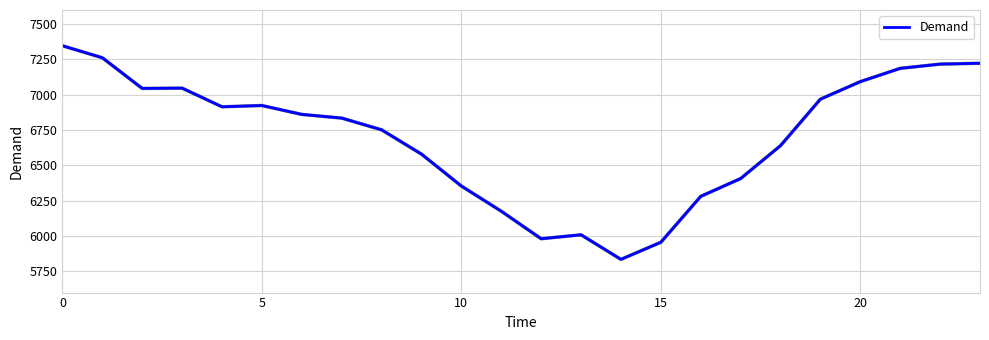

What is the maximum value shown in the chart?

7347